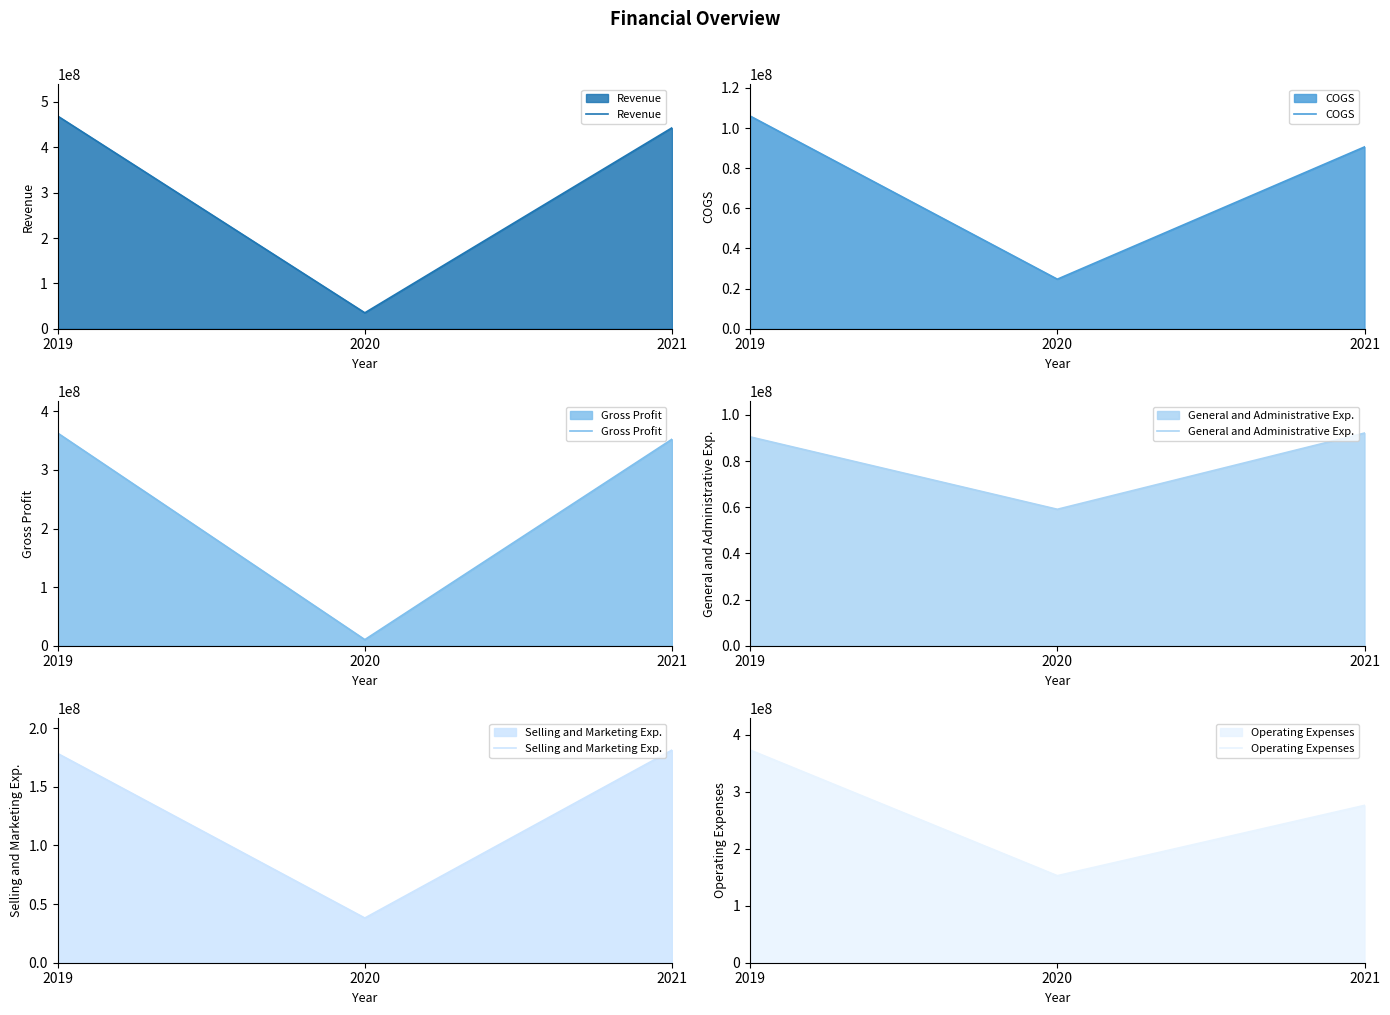

The General and Administrative Exp. series shows 59139000 at 2020. True or false?

True